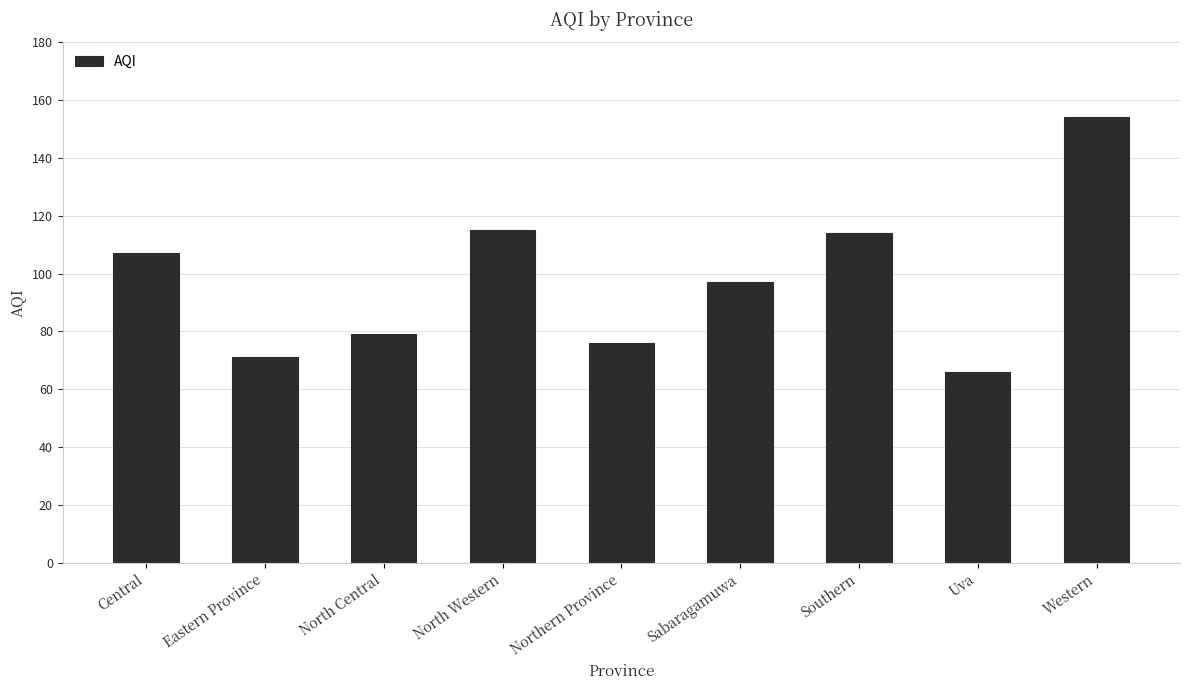

What position from the left is Northern Province?

5